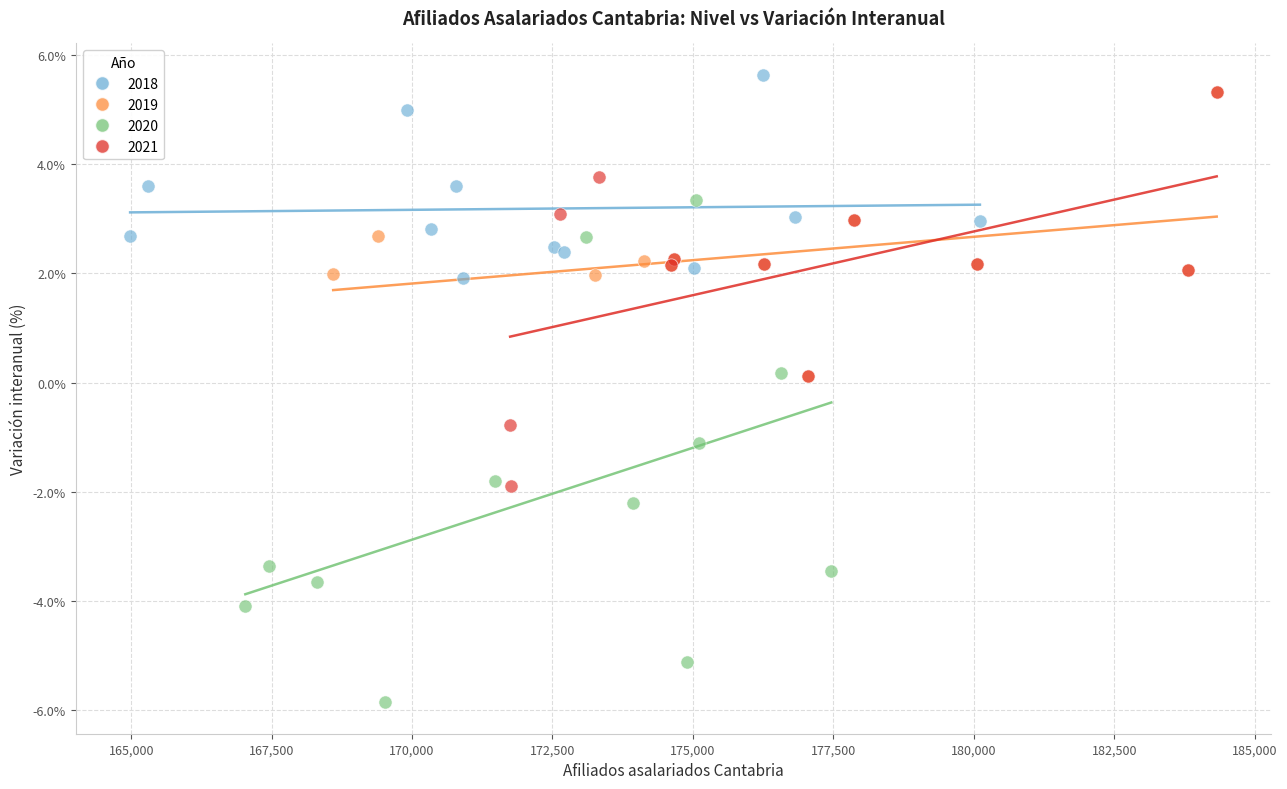

Which series contains the highest Y value?

2018